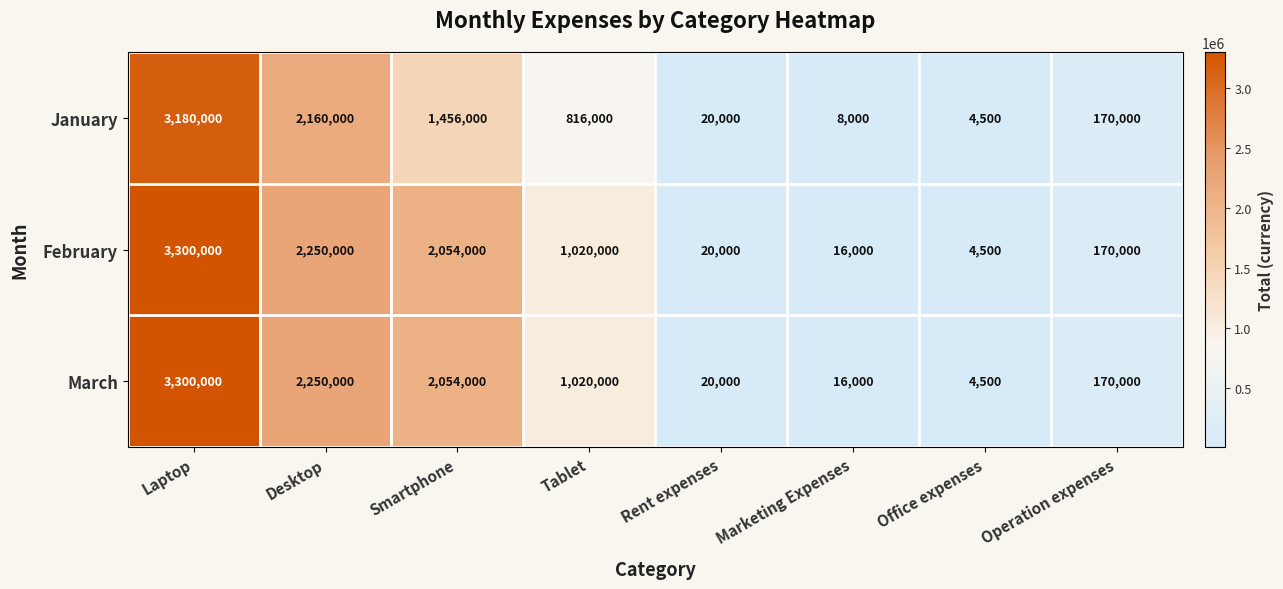

What is the difference between the highest and lowest values at Laptop?

120000